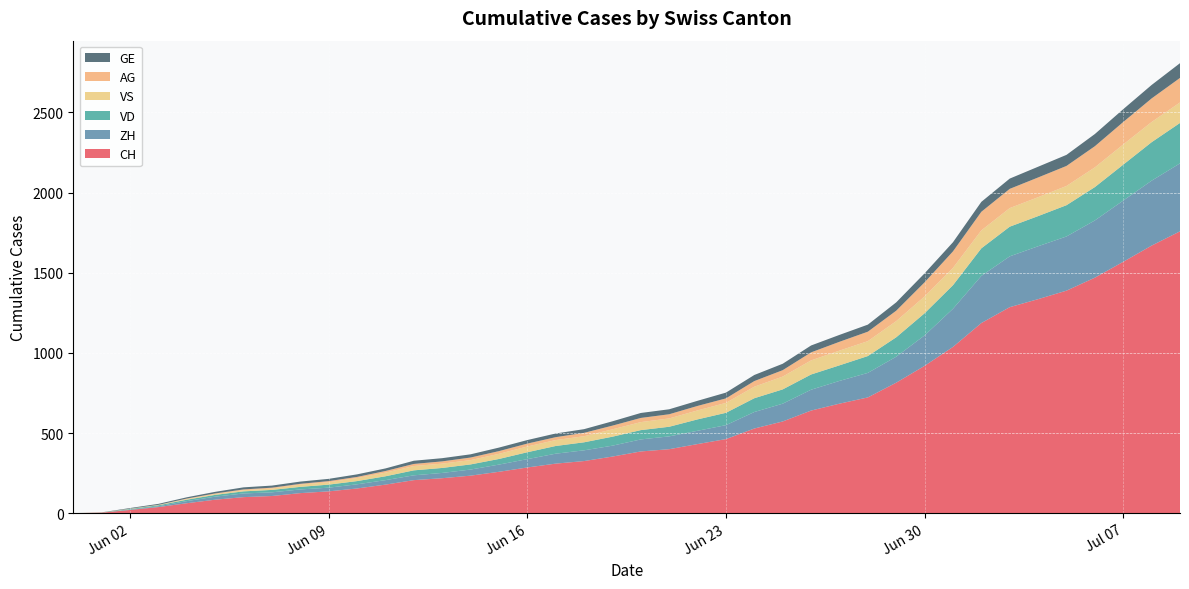

Reading right to left, what are all the values shown in this chart?

CH: 2020-07-09=1758	2020-07-08=1669	2020-07-07=1568	2020-07-06=1469	2020-07-05=1388	2020-07-04=1335	2020-07-03=1285	2020-07-02=1186	2020-07-01=1037	2020-06-30=919	2020-06-29=814	2020-06-28=722	2020-06-27=683	2020-06-26=640	2020-06-25=572	2020-06-24=528	2020-06-23=462	2020-06-22=431	2020-06-21=399	2020-06-20=385	2020-06-19=353	2020-06-18=325	2020-06-17=309	2020-06-16=285	2020-06-15=258	2020-06-14=234	2020-06-13=218	2020-06-12=206	2020-06-11=178	2020-06-10=154	2020-06-09=136	2020-06-08=125	2020-06-07=107	2020-06-06=100	2020-06-05=84	2020-06-04=62	2020-06-03=38	2020-06-02=20	2020-06-01=3	2020-05-31=0
VD: 2020-07-09=252	2020-07-08=240	2020-07-07=224	2020-07-06=208	2020-07-05=195	2020-07-04=188	2020-07-03=185	2020-07-02=172	2020-07-01=147	2020-06-30=138	2020-06-29=121	2020-06-28=105	2020-06-27=97	2020-06-26=95	2020-06-25=89	2020-06-24=86	2020-06-23=77	2020-06-22=71	2020-06-21=60	2020-06-20=58	2020-06-19=56	2020-06-18=50	2020-06-17=48	2020-06-16=43	2020-06-15=35	2020-06-14=32	2020-06-13=31	2020-06-12=31	2020-06-11=24	2020-06-10=20	2020-06-09=19	2020-06-08=16	2020-06-07=15	2020-06-06=13	2020-06-05=11	2020-06-04=9	2020-06-03=6	2020-06-02=4	2020-06-01=0	2020-05-31=0
ZH: 2020-07-09=424	2020-07-08=405	2020-07-07=382	2020-07-06=357	2020-07-05=338	2020-07-04=330	2020-07-03=317	2020-07-02=294	2020-07-01=238	2020-06-30=190	2020-06-29=162	2020-06-28=153	2020-06-27=142	2020-06-26=130	2020-06-25=111	2020-06-24=103	2020-06-23=87	2020-06-22=83	2020-06-21=80	2020-06-20=75	2020-06-19=68	2020-06-18=67	2020-06-17=62	2020-06-16=52	2020-06-15=45	2020-06-14=38	2020-06-13=33	2020-06-12=30	2020-06-11=28	2020-06-10=26	2020-06-09=23	2020-06-08=23	2020-06-07=23	2020-06-06=23	2020-06-05=19	2020-06-04=13	2020-06-03=5	2020-06-02=2	2020-06-01=0	2020-05-31=0
VS: 2020-07-09=128	2020-07-08=126	2020-07-07=126	2020-07-06=123	2020-07-05=120	2020-07-04=118	2020-07-03=116	2020-07-02=112	2020-07-01=108	2020-06-30=105	2020-06-29=101	2020-06-28=93	2020-06-27=92	2020-06-26=88	2020-06-25=80	2020-06-24=72	2020-06-23=62	2020-06-22=56	2020-06-21=52	2020-06-20=50	2020-06-19=46	2020-06-18=38	2020-06-17=37	2020-06-16=36	2020-06-15=32	2020-06-14=27	2020-06-13=27	2020-06-12=27	2020-06-11=23	2020-06-10=19	2020-06-09=15	2020-06-08=14	2020-06-07=9	2020-06-06=7	2020-06-05=6	2020-06-04=4	2020-06-03=2	2020-06-02=2	2020-06-01=1	2020-05-31=0
AG: 2020-07-09=153	2020-07-08=147	2020-07-07=140	2020-07-06=132	2020-07-05=125	2020-07-04=123	2020-07-03=120	2020-07-02=116	2020-07-01=103	2020-06-30=88	2020-06-29=65	2020-06-28=59	2020-06-27=55	2020-06-26=50	2020-06-25=40	2020-06-24=35	2020-06-23=28	2020-06-22=28	2020-06-21=26	2020-06-20=26	2020-06-19=23	2020-06-18=21	2020-06-17=18	2020-06-16=18	2020-06-15=17	2020-06-14=16	2020-06-13=14	2020-06-12=13	2020-06-11=10	2020-06-10=7	2020-06-09=7	2020-06-08=5	2020-06-07=5	2020-06-06=5	2020-06-05=3	2020-06-04=3	2020-06-03=1	2020-06-02=0	2020-06-01=0	2020-05-31=0
GE: 2020-07-09=92	2020-07-08=84	2020-07-07=80	2020-07-06=76	2020-07-05=69	2020-07-04=67	2020-07-03=64	2020-07-02=62	2020-07-01=57	2020-06-30=56	2020-06-29=52	2020-06-28=44	2020-06-27=43	2020-06-26=43	2020-06-25=40	2020-06-24=38	2020-06-23=36	2020-06-22=32	2020-06-21=31	2020-06-20=31	2020-06-19=27	2020-06-18=23	2020-06-17=23	2020-06-16=22	2020-06-15=22	2020-06-14=20	2020-06-13=20	2020-06-12=20	2020-06-11=16	2020-06-10=16	2020-06-09=14	2020-06-08=14	2020-06-07=13	2020-06-06=13	2020-06-05=10	2020-06-04=8	2020-06-03=6	2020-06-02=4	2020-06-01=1	2020-05-31=0